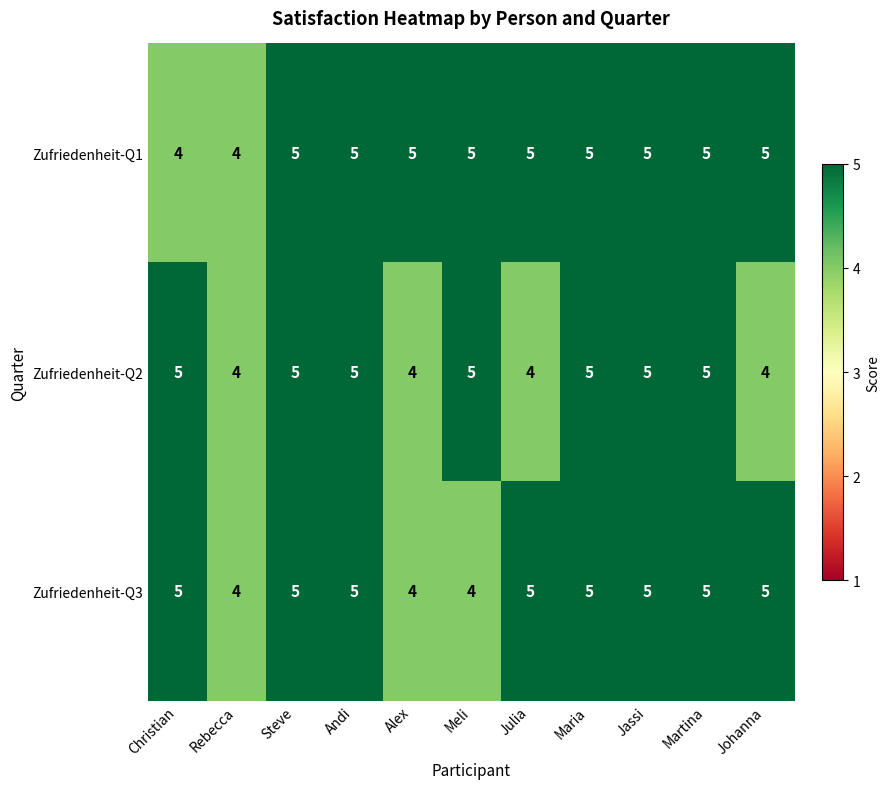

Rank the series by their average value, from highest to lowest.

Zufriedenheit-Q1, Zufriedenheit-Q3, Zufriedenheit-Q2